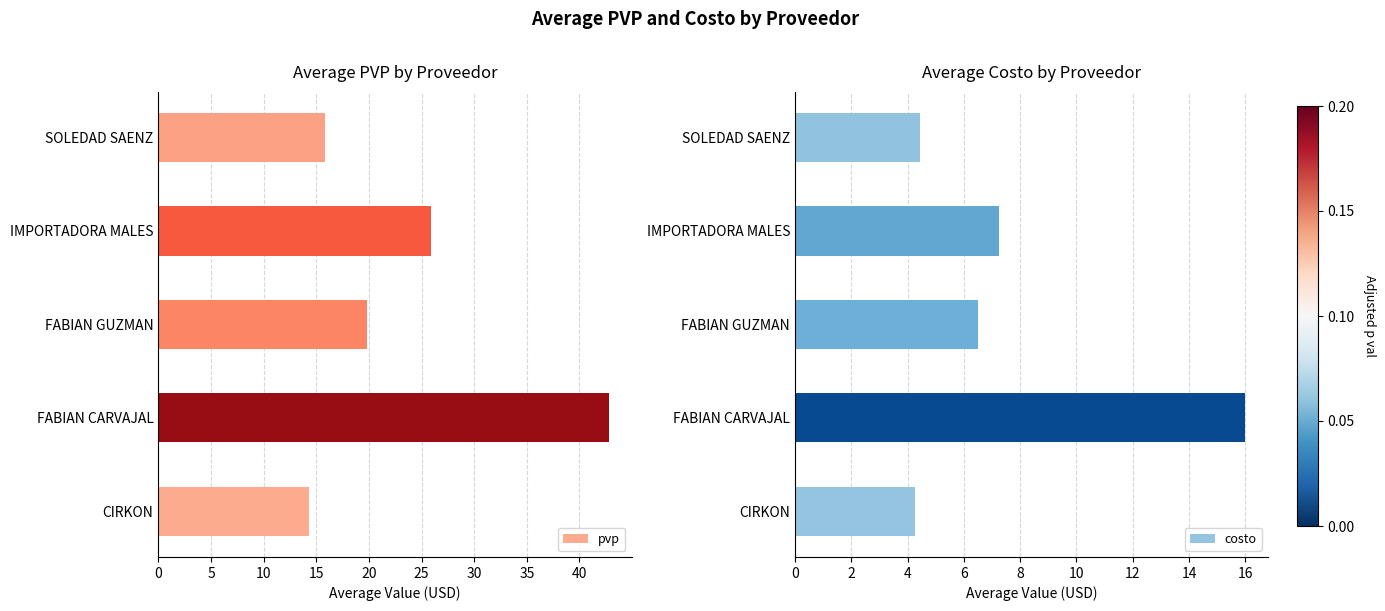

Is it true that costo equals 6.5 at FABIAN GUZMAN?

True